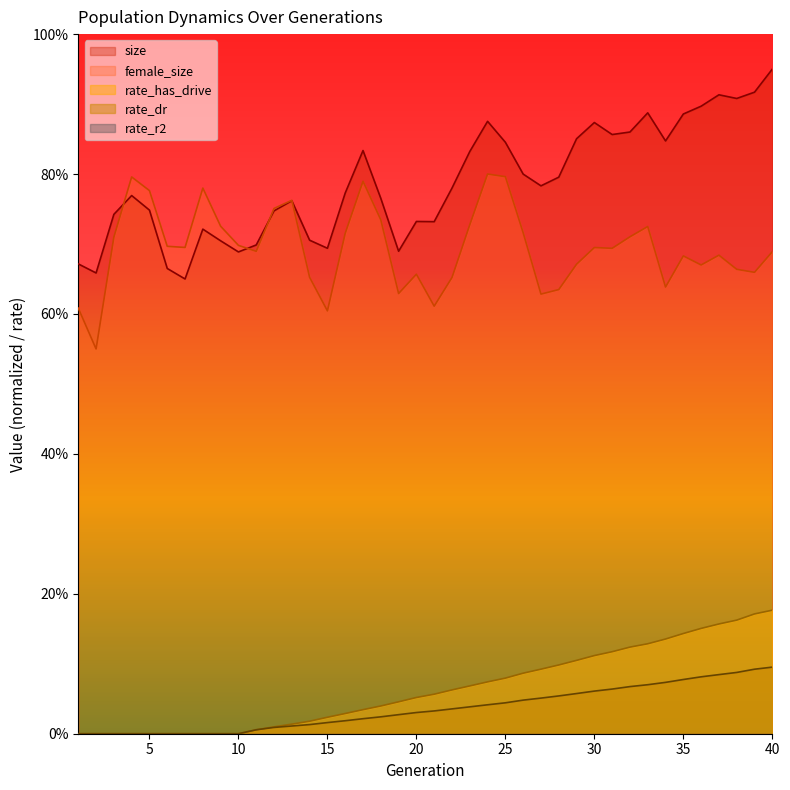

True or false: size and rate_dr intersect in this chart.

False